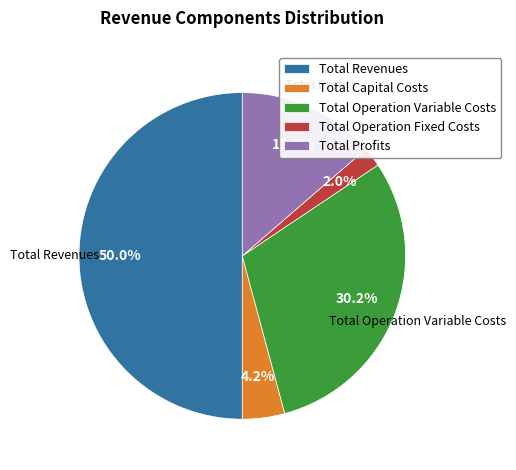

How many slices are in this pie chart?

5